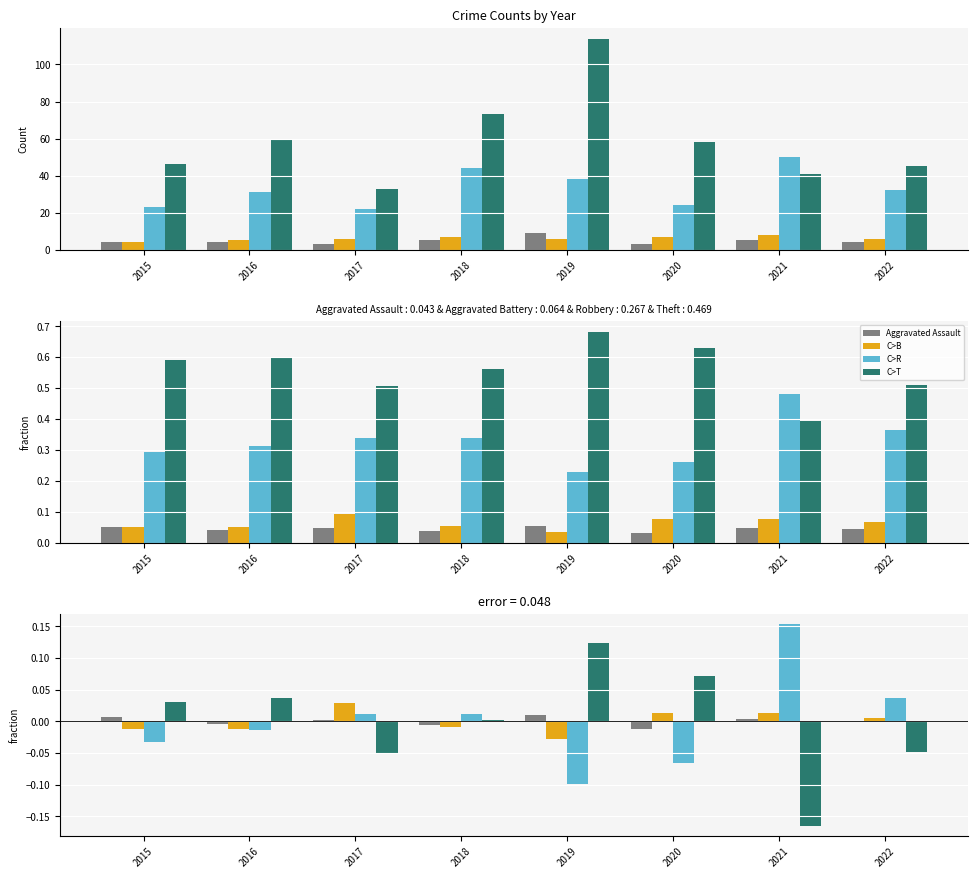

How many series are shown in this chart?

4